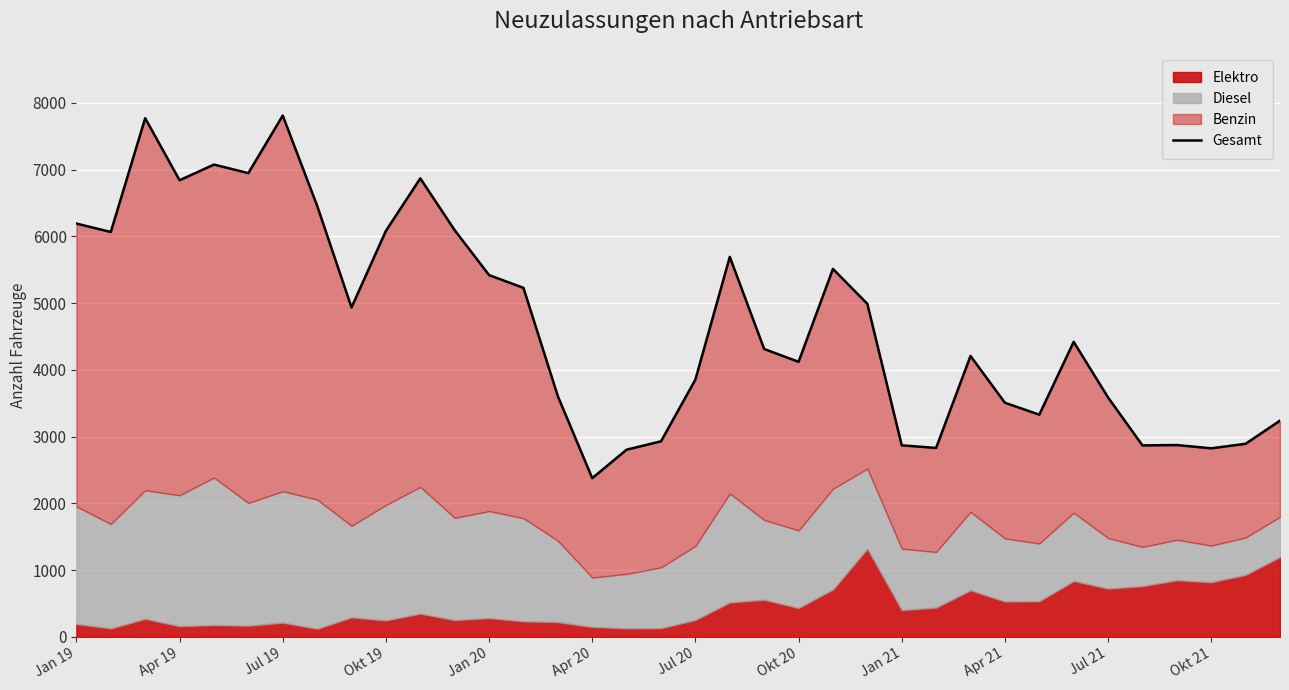

At which label is the value closest to 5095?

23